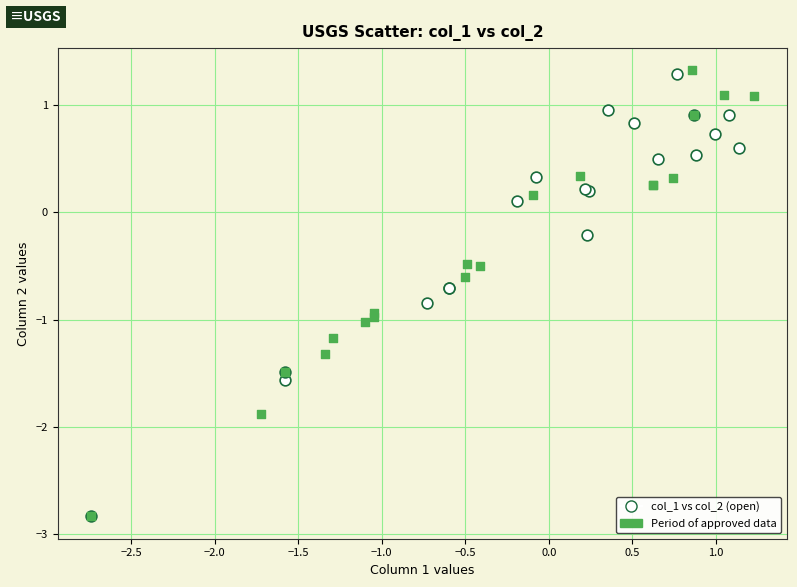

What are all the series names shown in the legend?

col_1 vs col_2 (open), Period of approved data